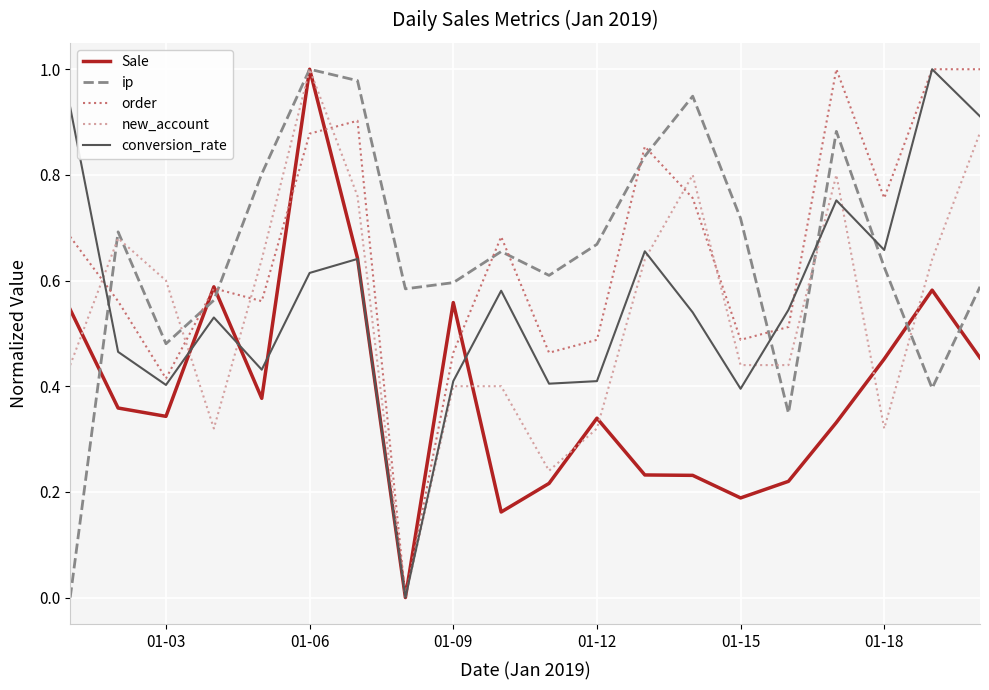

True or false: ip and order intersect in this chart.

True